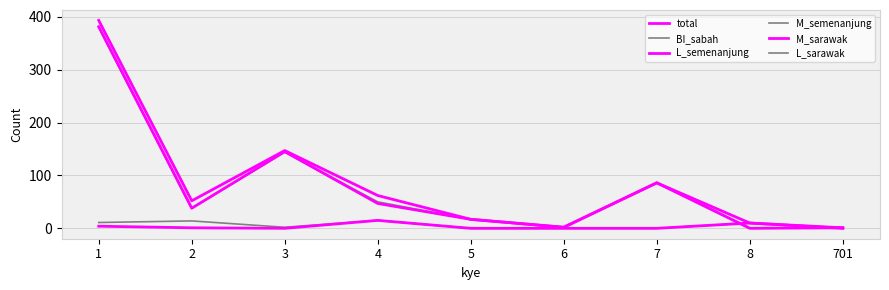

Does the chart have visible grid lines?

Yes